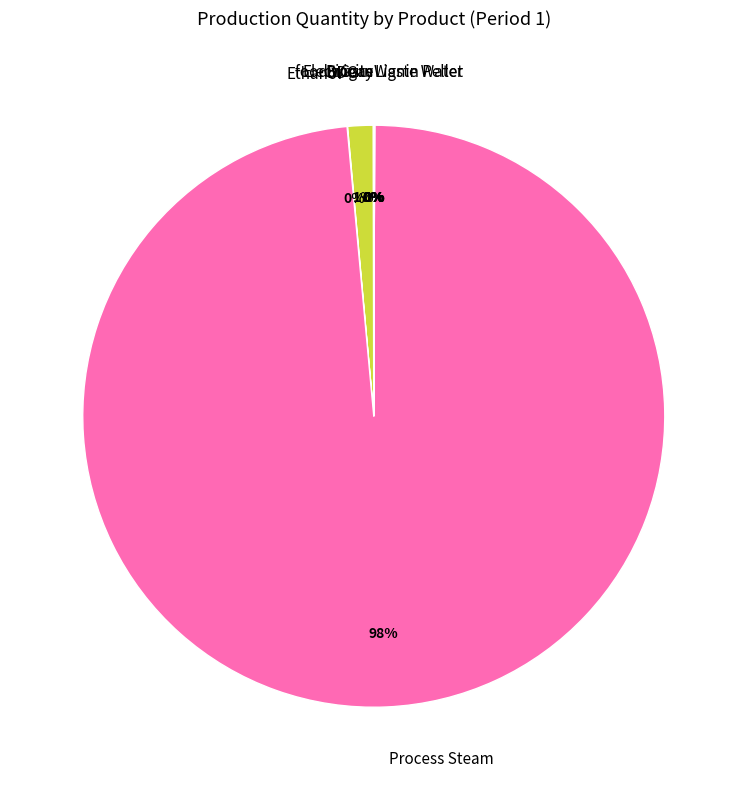

Which has a higher value, Process Steam or DDG?

Process Steam